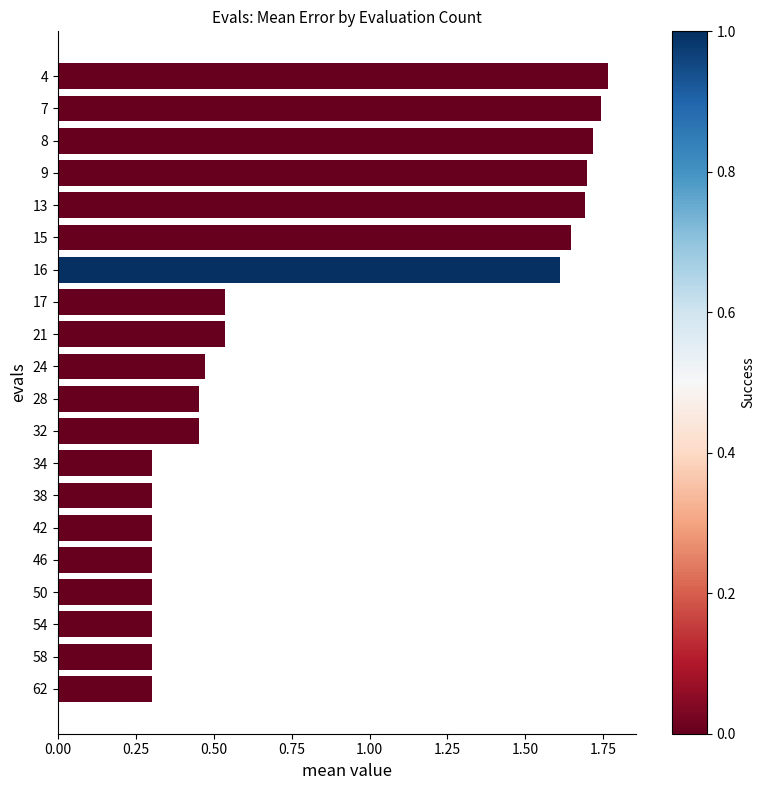

What is the value of the 14th bar from the top?

0.3